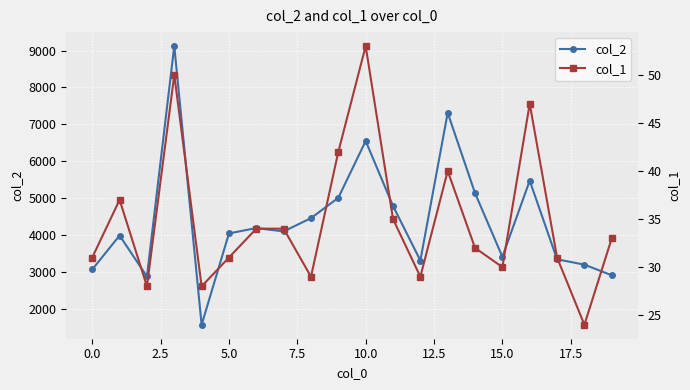

At how many categories does at least one series exceed 6739?

2